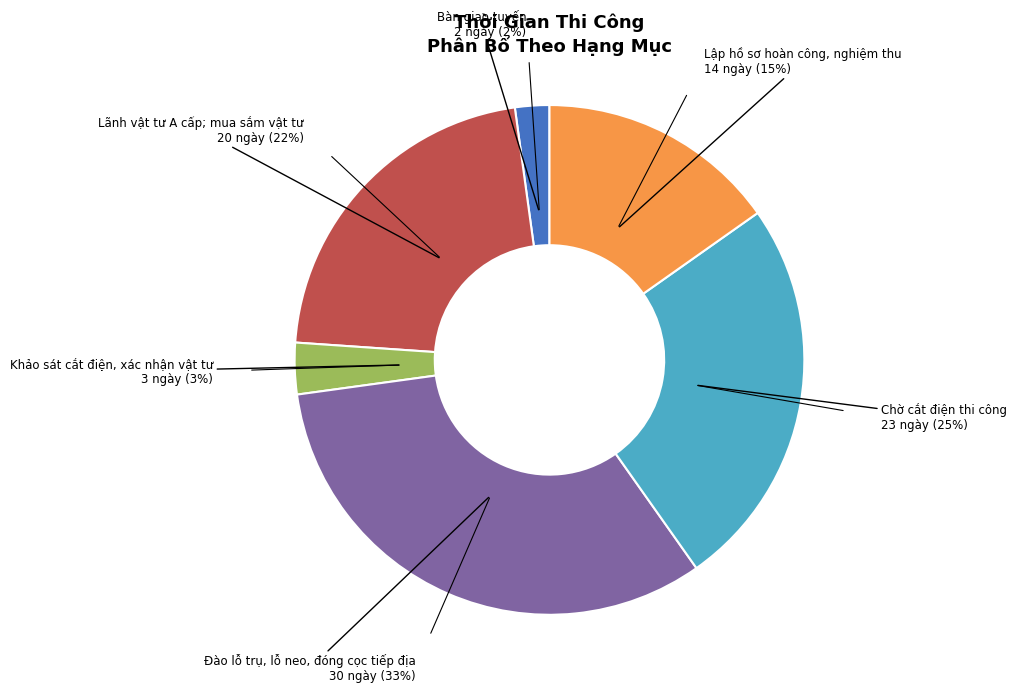

Does any single category account for the majority?

No